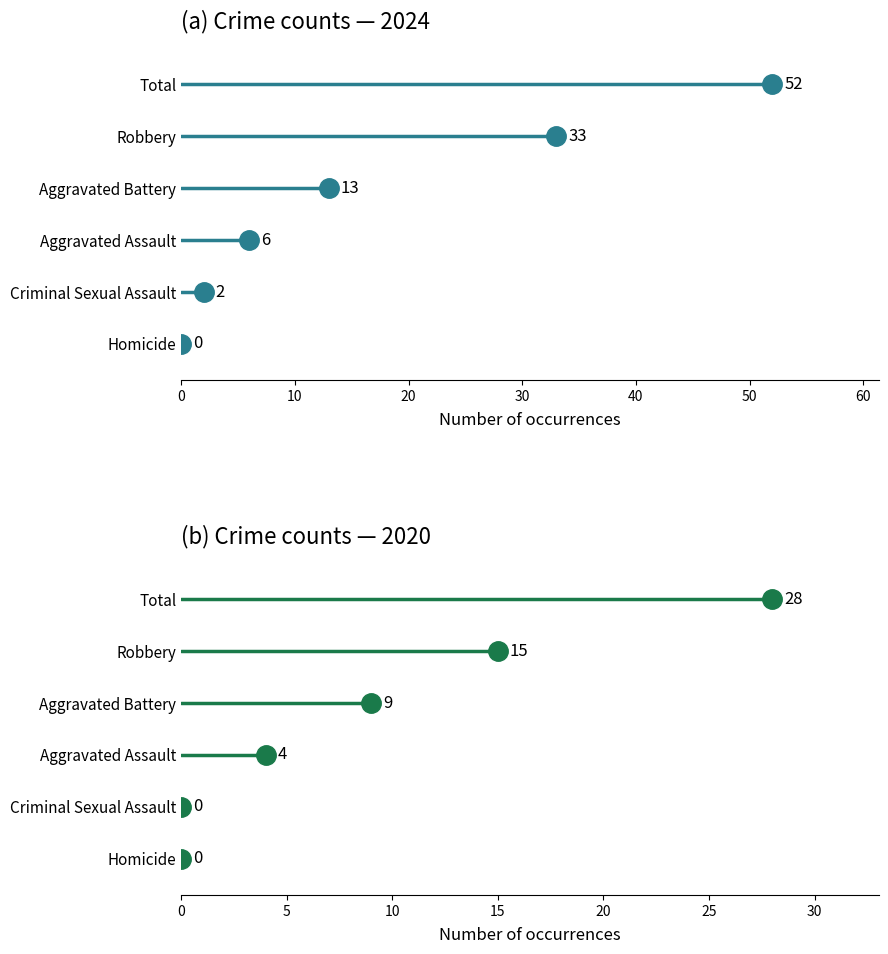

List the series in order of their peak value, lowest first.

Homicide, Criminal Sexual Assault, Aggravated Assault, Aggravated Battery, Robbery, Total